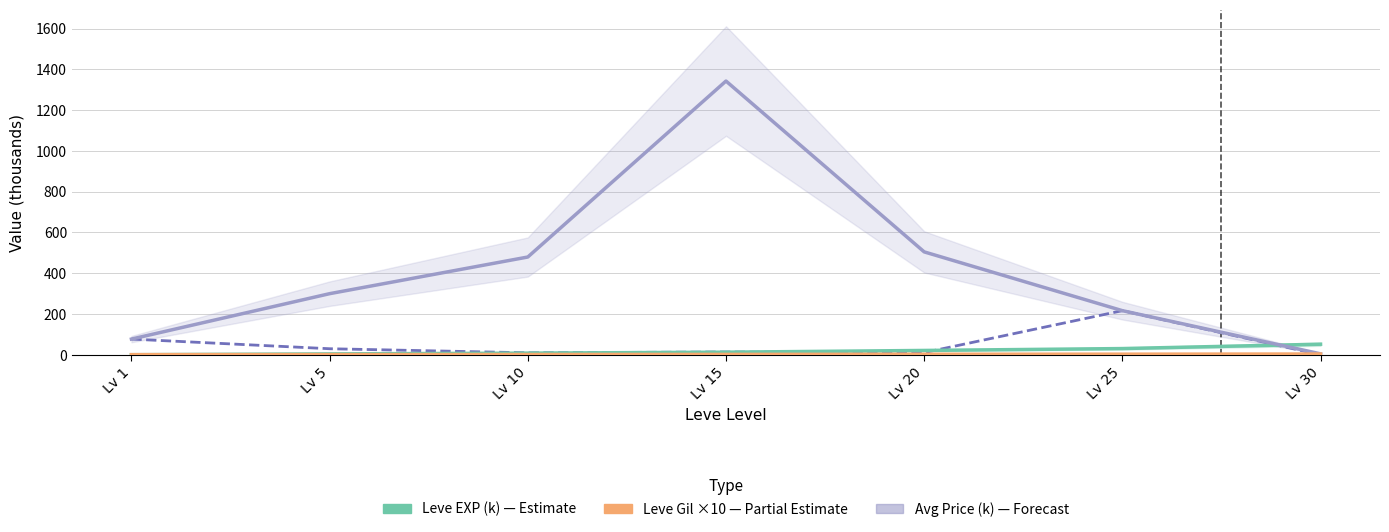

What is the value of the Avg Price (k) point at the 1st from the left?

77.2